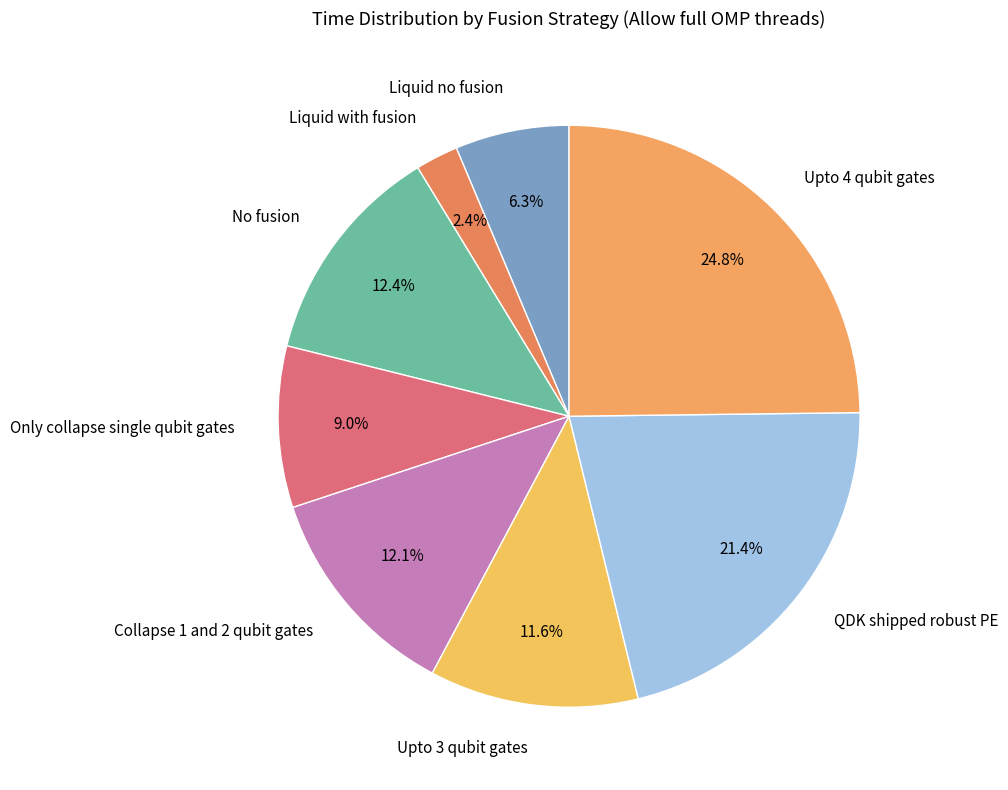

Does any single category account for the majority?

No